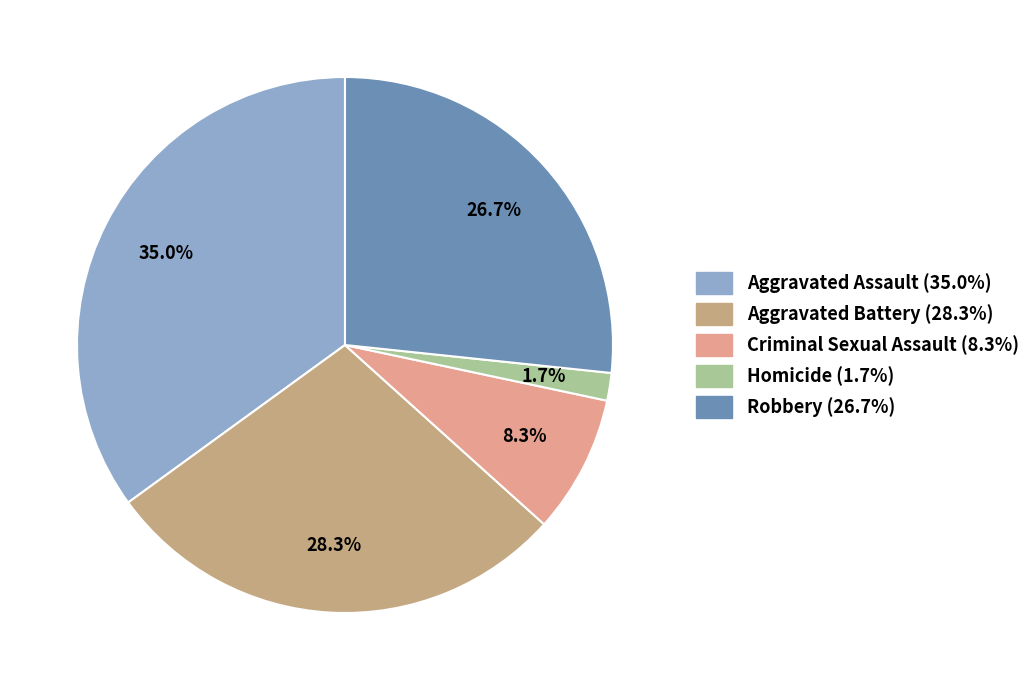

What percentage is the Robbery slice, to the nearest percent?

27%